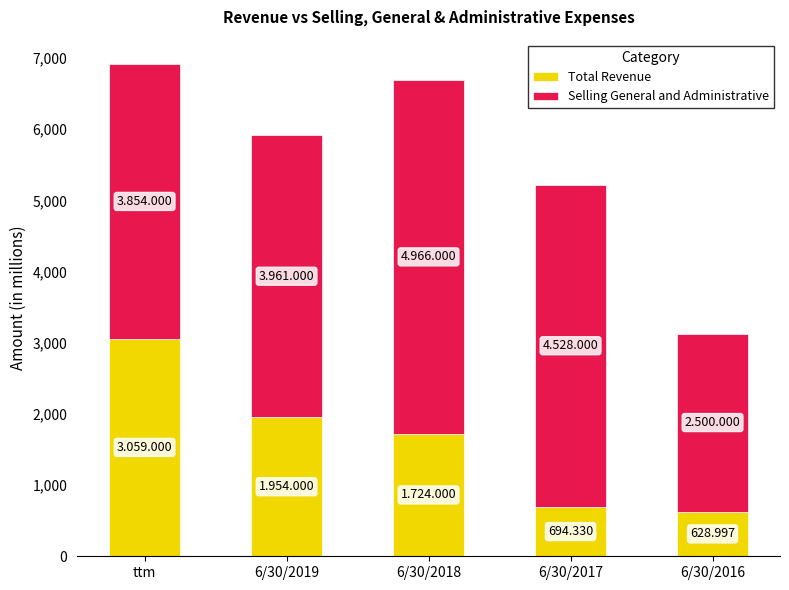

At which label does Total Revenue reach its peak?

ttm